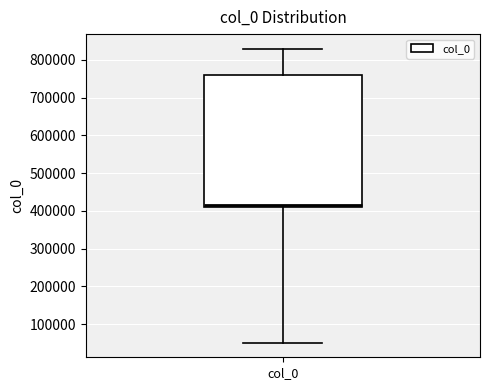

Read this box plot against the y-axis: the position of the median line, the range covered by the box, and the ends of both whiskers. The values are not printed on the chart, so give them approximately, as read against the axis.

median 420000, box 410000 to 760000, whiskers 50000 to 830000